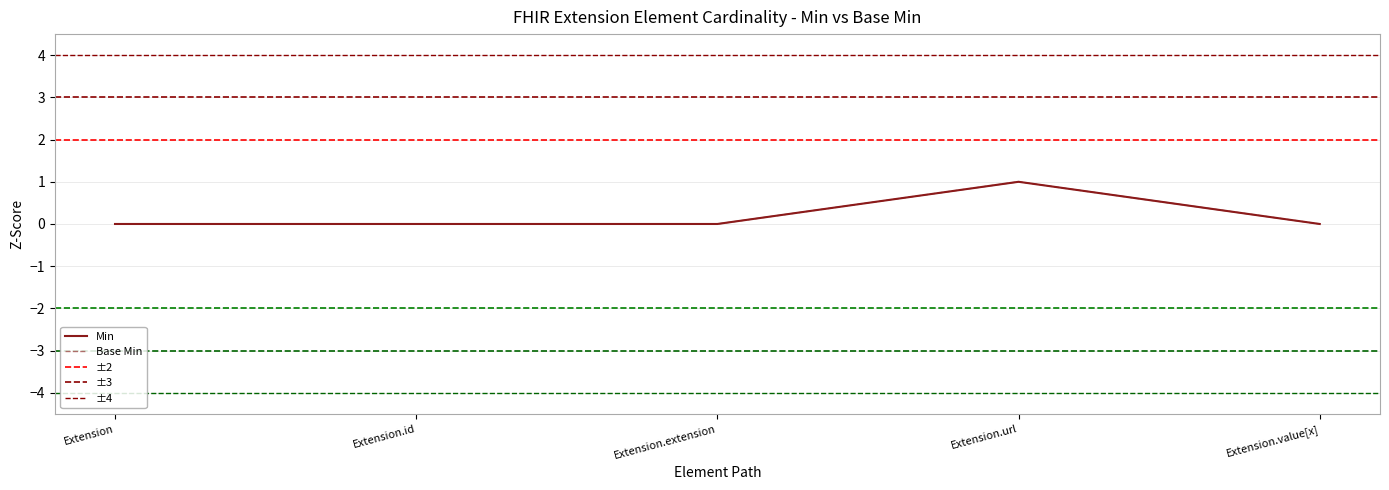

What is the highest value of the Base Min series?

1